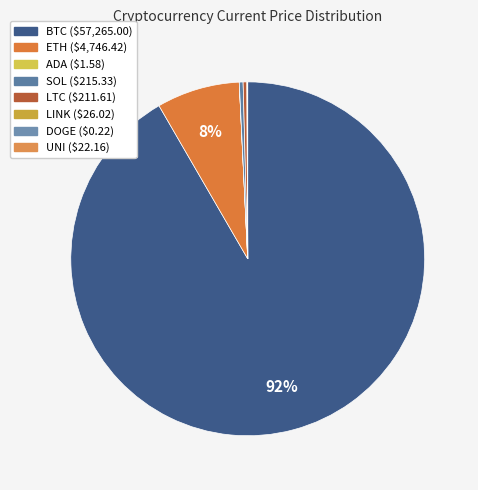

Rank the categories by value from lowest to highest.

doge, ada, uni, link, ltc, sol, eth, btc